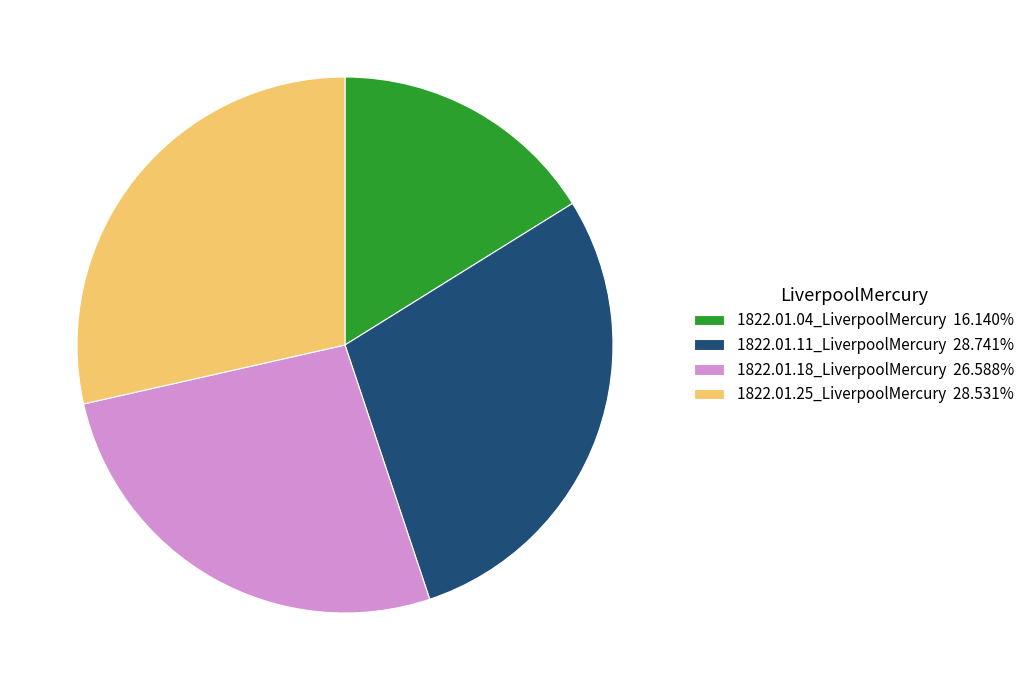

The 1822.01.25_LiverpoolMercury slice represents 39% of the pie. True or false?

False